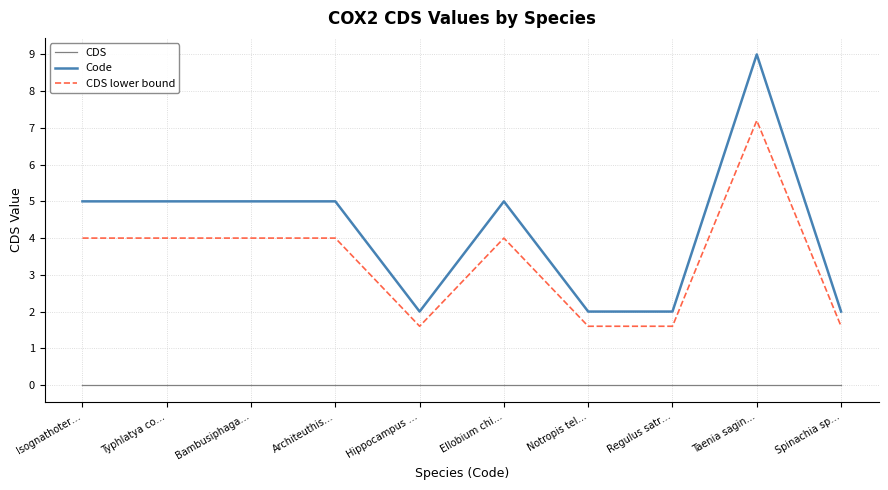

True or false: Code has a value of 8.0 at Isognathoter….

False